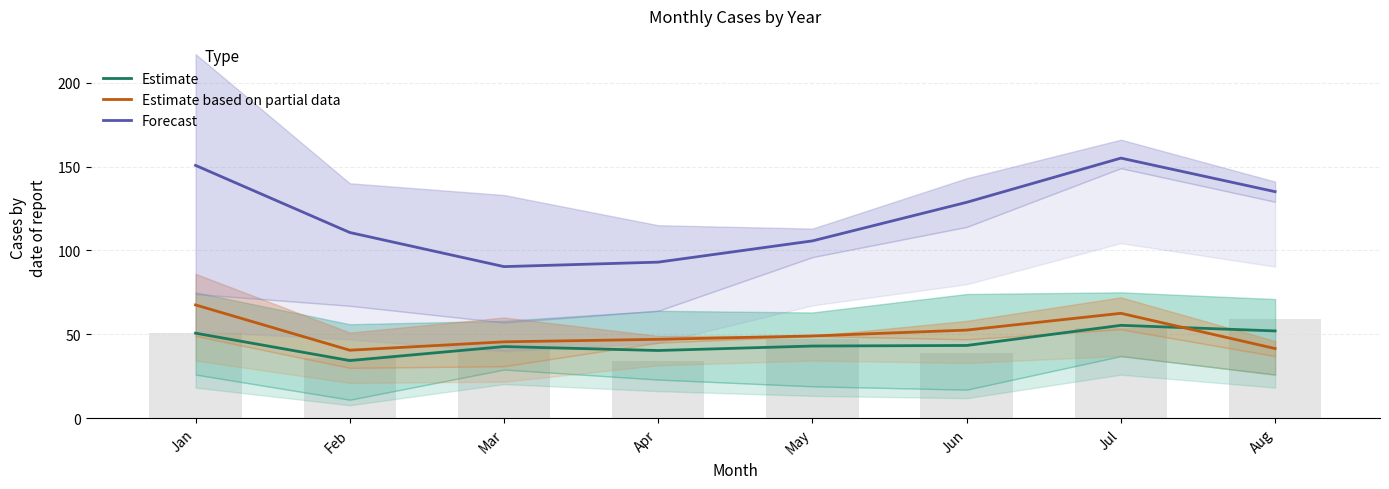

What is the difference between the maximum and second lowest values in the Estimate based on partial data series?

26.0